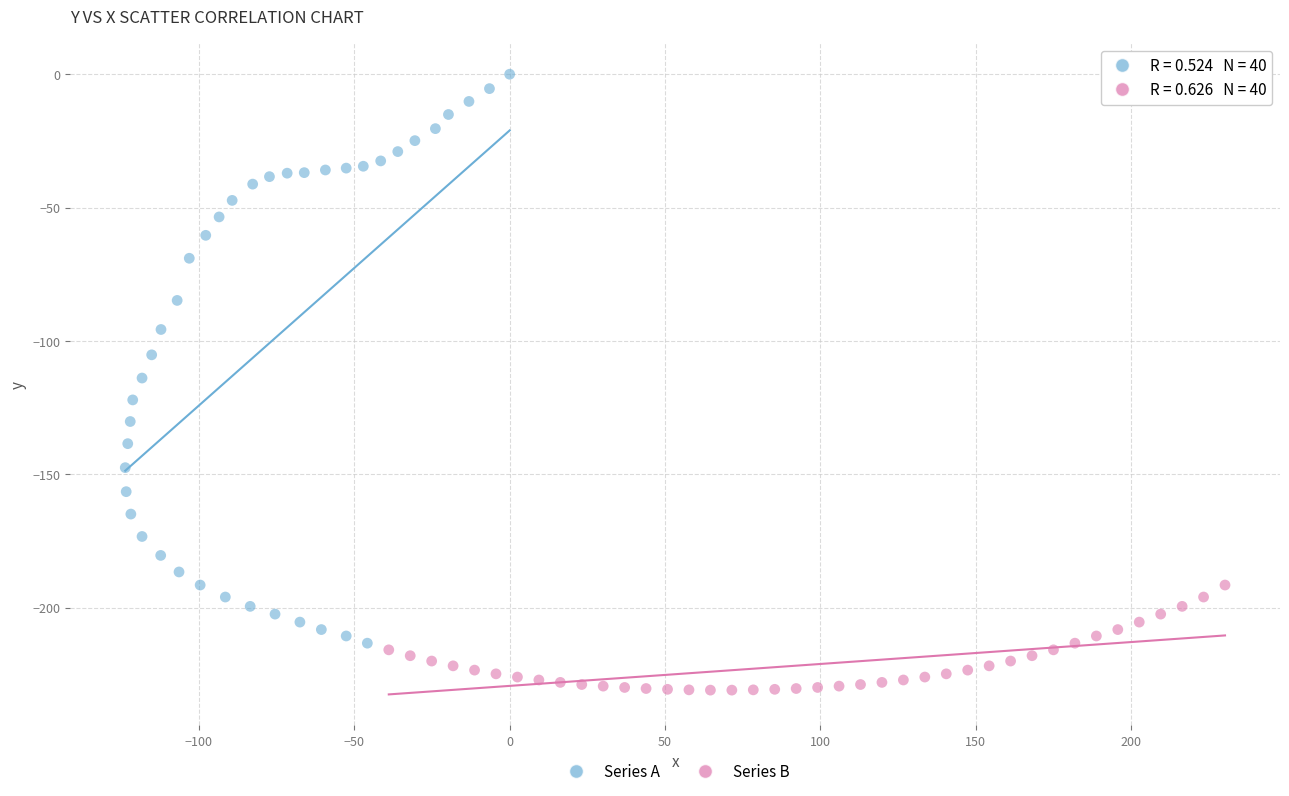

Which series reaches the minimum Y coordinate?

Series B